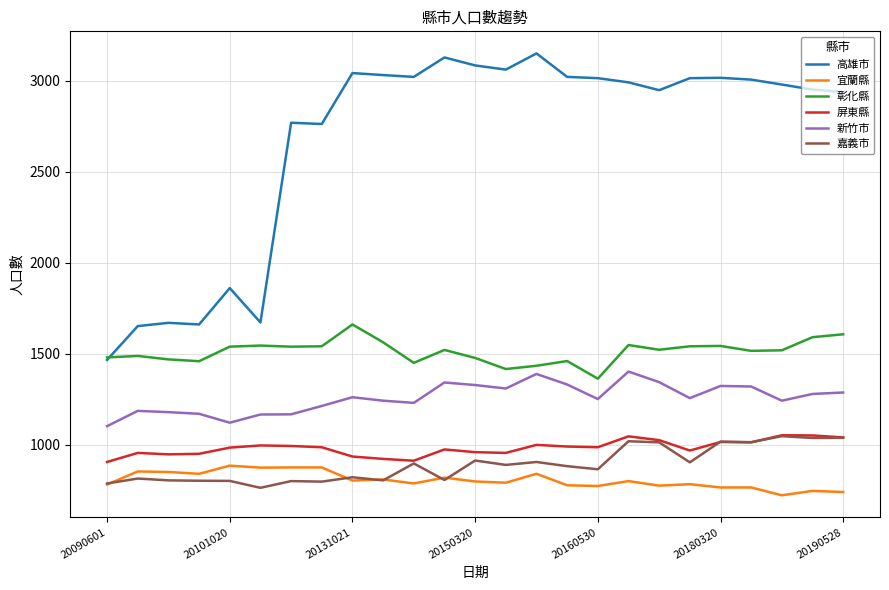

True or false: 高雄市 and 嘉義市 cross at least once.

False